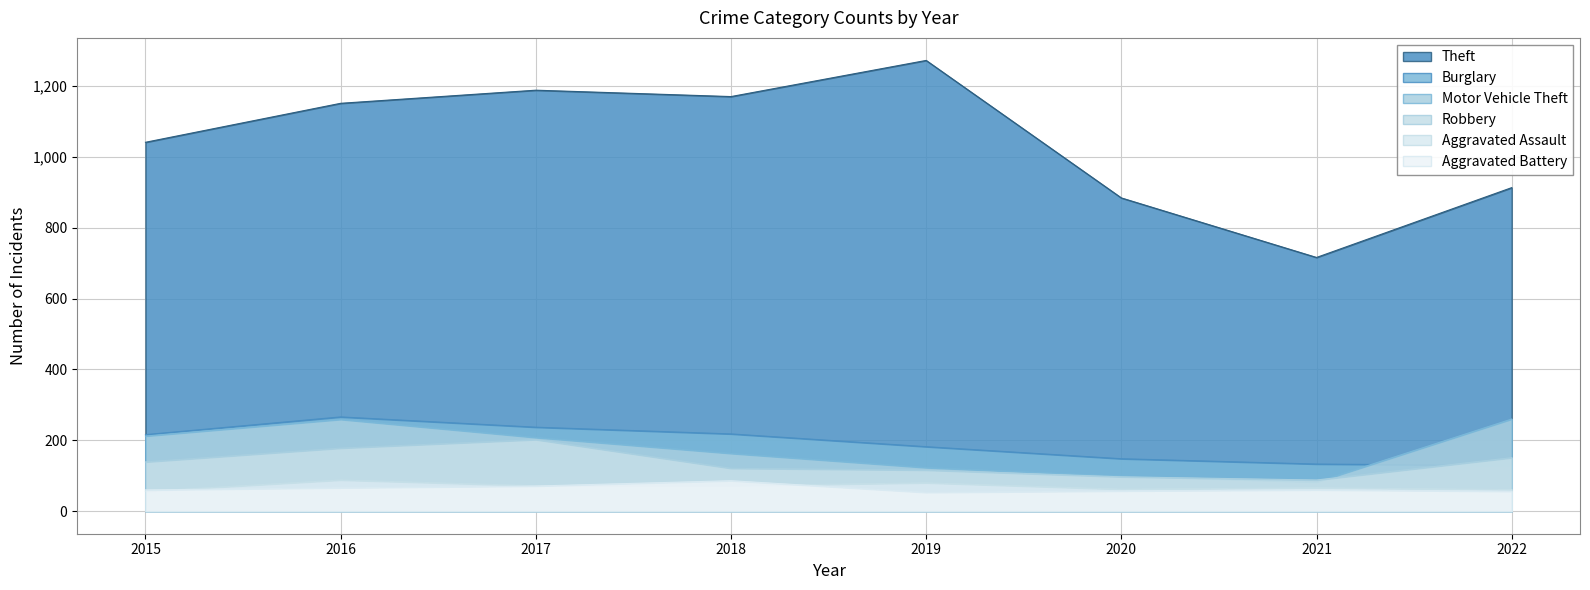

What is the difference between the maximum and minimum values in the Burglary series?

137